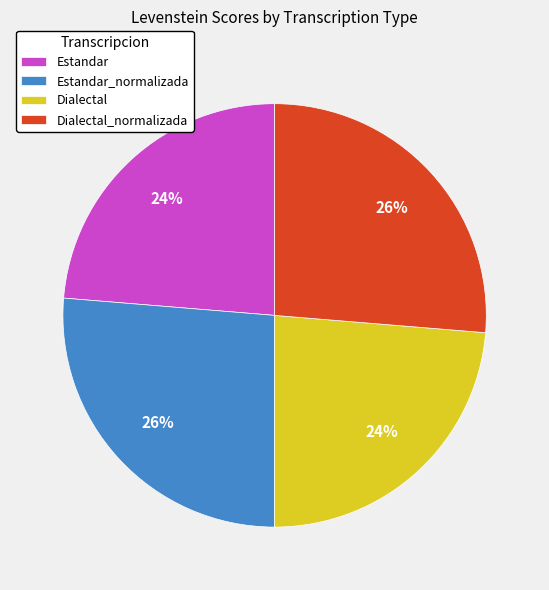

True or false: Estandar accounts for 24% of the total.

True